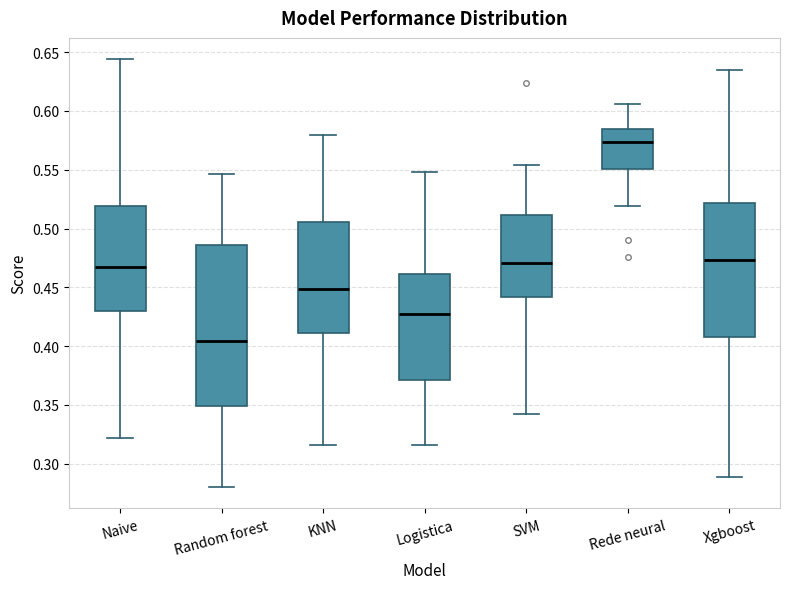

Reading left to right, read every box against the y-axis: the position of its median line, the range the box covers, and the ends of its whiskers. The values are not printed on the chart, so give them approximately, as read against the axis.

Naive: median 0.465, box 0.430 to 0.520, whiskers 0.320 to 0.645
Random forest: median 0.405, box 0.350 to 0.485, whiskers 0.280 to 0.545
KNN: median 0.450, box 0.410 to 0.505, whiskers 0.315 to 0.580
Logistica: median 0.425, box 0.370 to 0.460, whiskers 0.315 to 0.550
SVM: median 0.470, box 0.440 to 0.510, whiskers 0.340 to 0.555
Rede neural: median 0.575, box 0.550 to 0.585, whiskers 0.520 to 0.605
Xgboost: median 0.475, box 0.410 to 0.520, whiskers 0.290 to 0.635